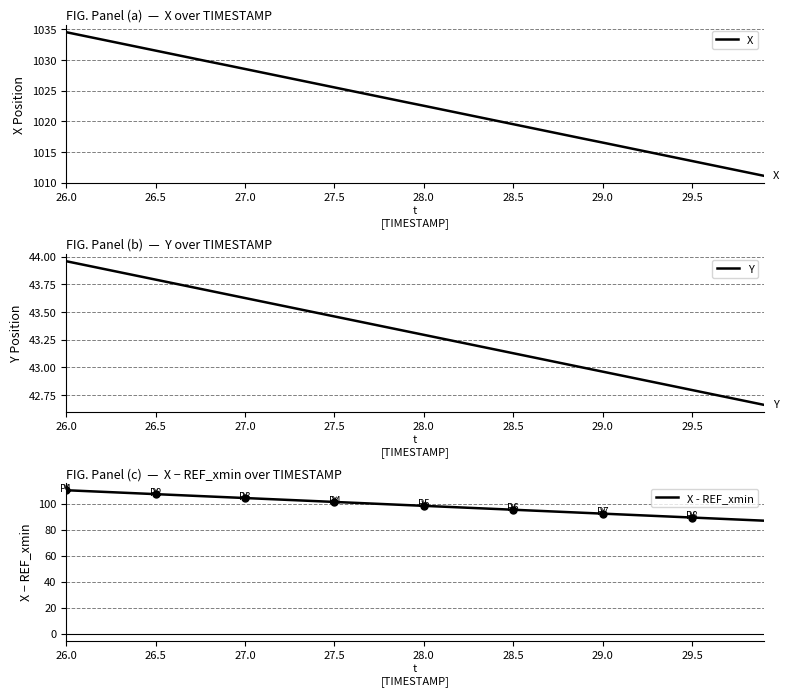

The X series shows 1737.0 at 26.0. True or false?

False